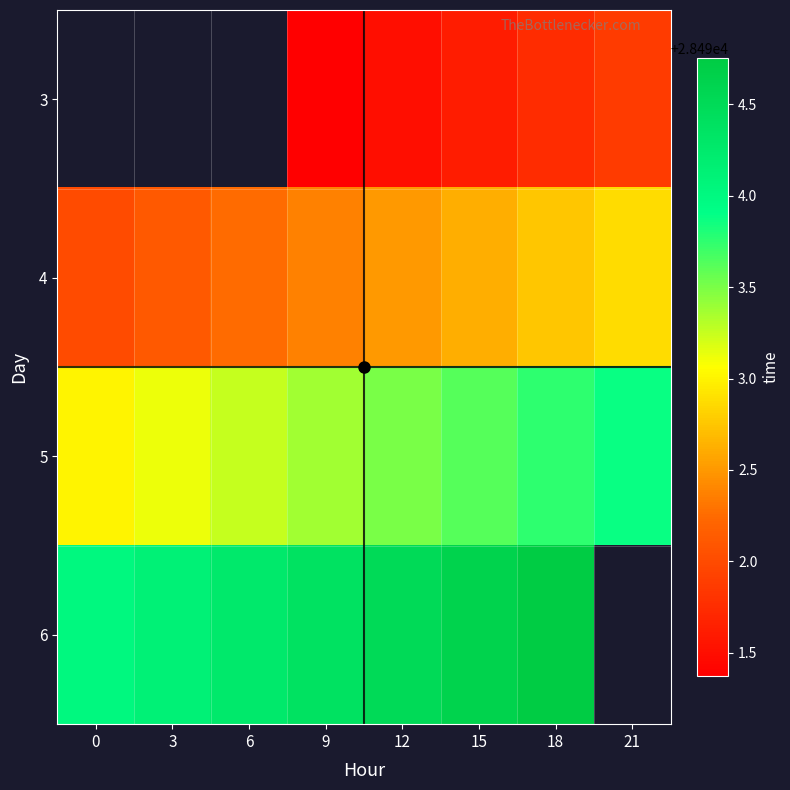

Is it true that 5 equals 39553.4 at 3?

False